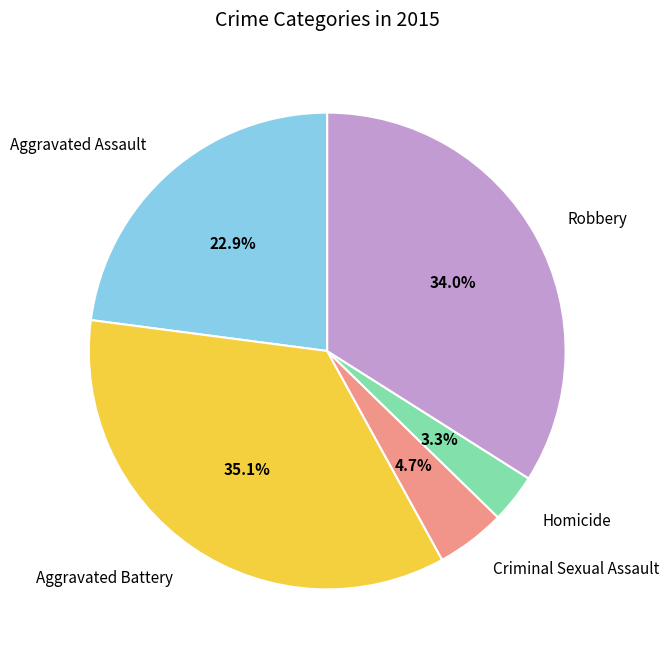

Rank the categories by value from lowest to highest.

Homicide, Criminal Sexual Assault, Aggravated Assault, Robbery, Aggravated Battery